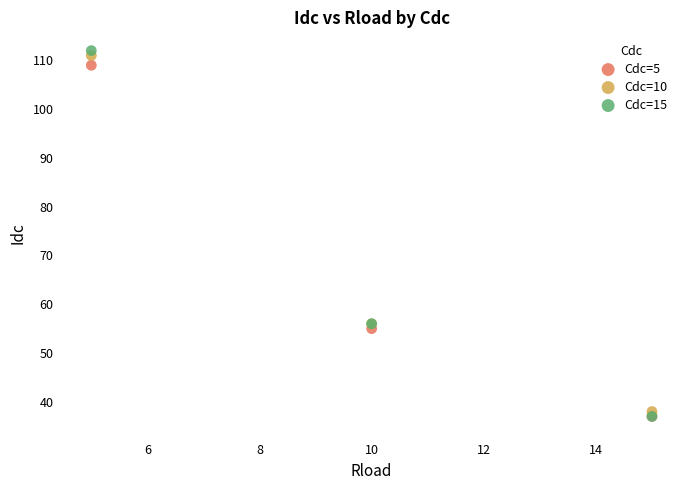

What are all the series names shown in the legend?

Cdc=5, Cdc=10, Cdc=15